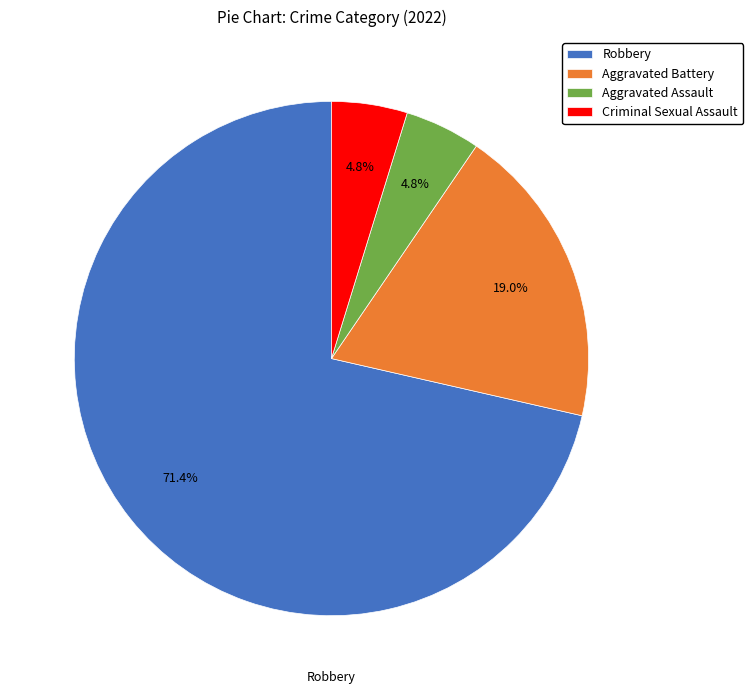

Approximately how many times larger is the value at Criminal Sexual Assault compared to Robbery?

0.1